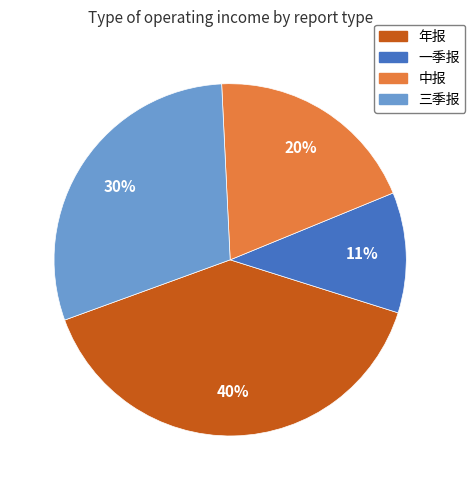

Does 三季报 represent more than half of the total?

No